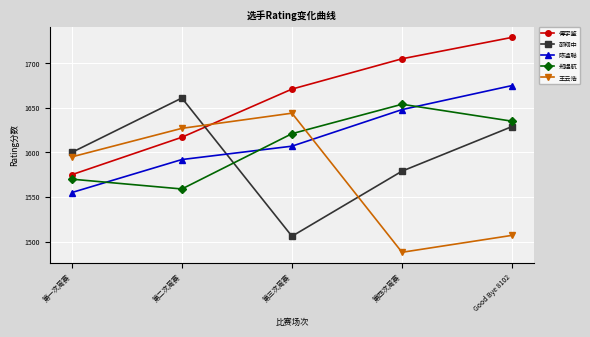

What is the difference between the highest and lowest values at 第二次周赛?

102